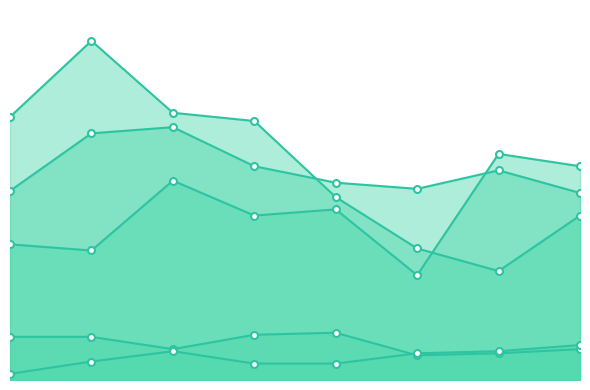

How many interior local valleys does the Aggravated Assault series have?

3